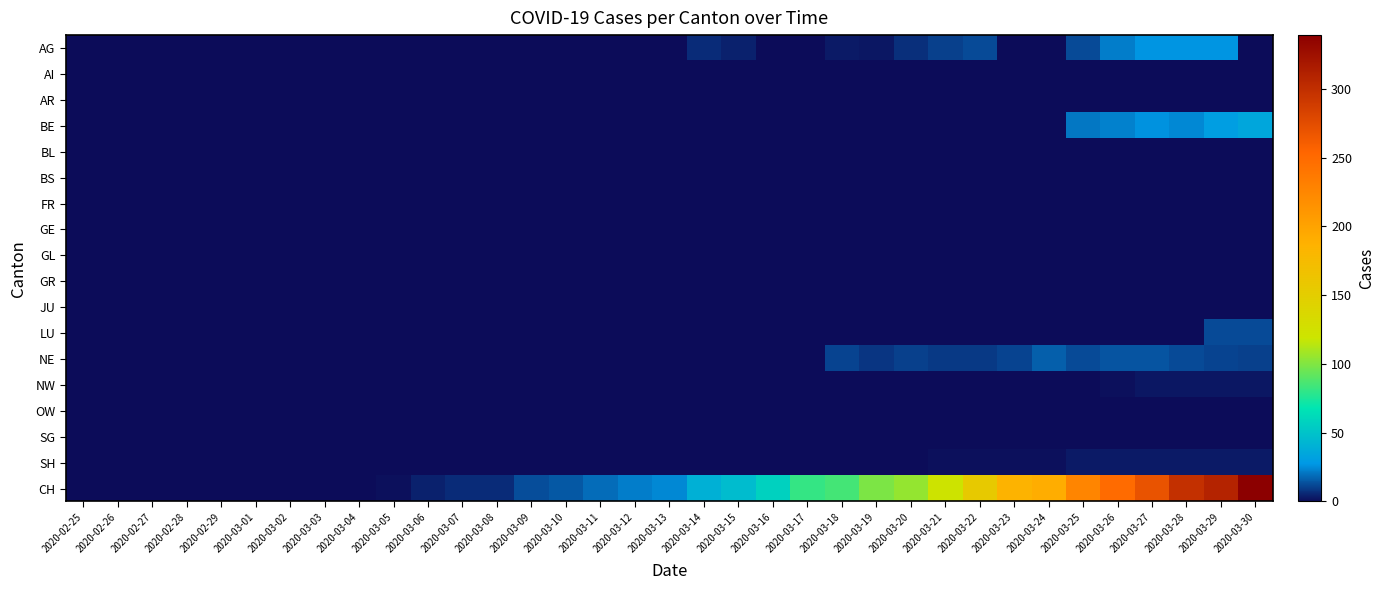

At how many categories does at least one series exceed 108?

10